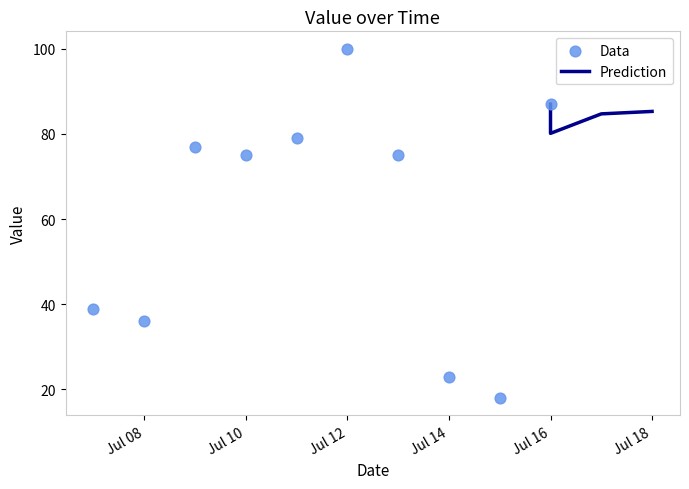

Which has a higher value, 2018-07-10 or 2018-07-09?

2018-07-09